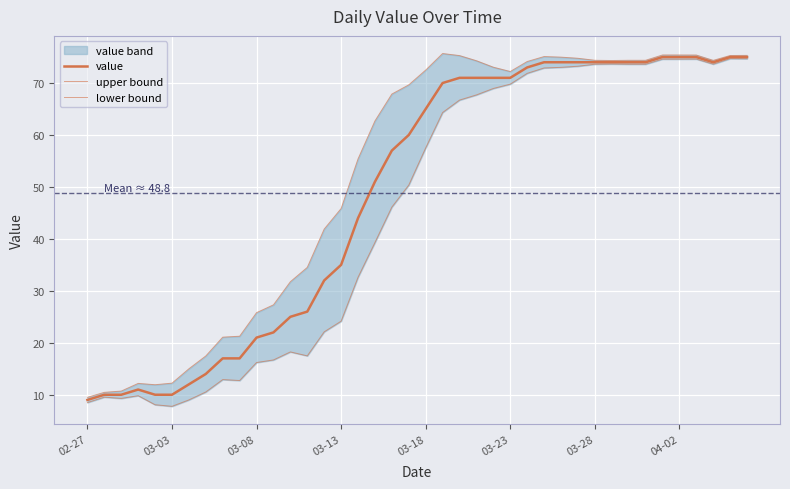

List the series in order of their peak value, lowest first.

lower bound, value, upper bound